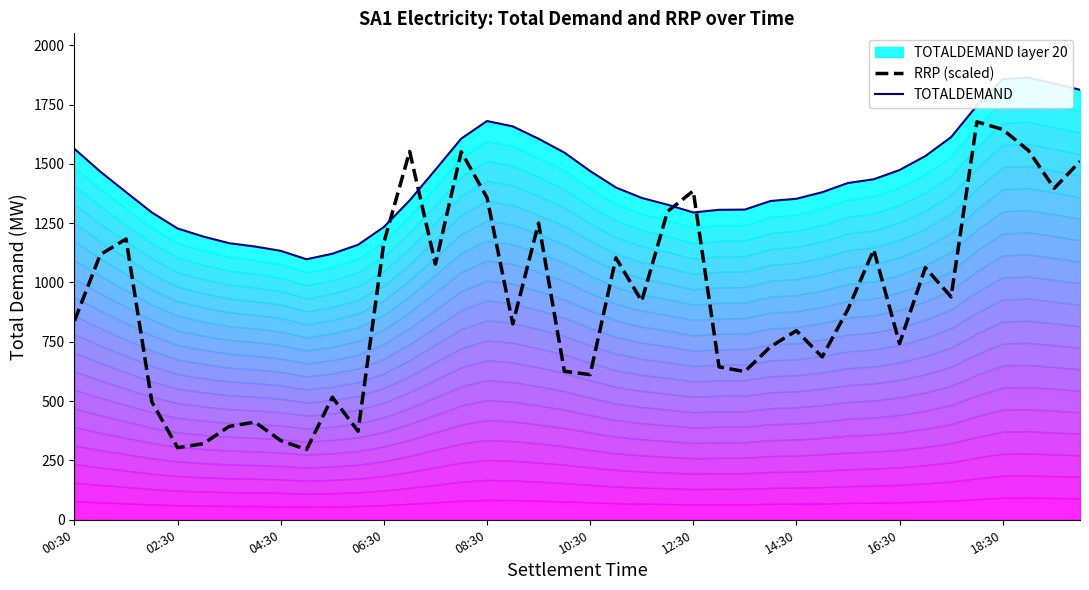

What is the lowest value of the RRP (scaled) series?

295.8